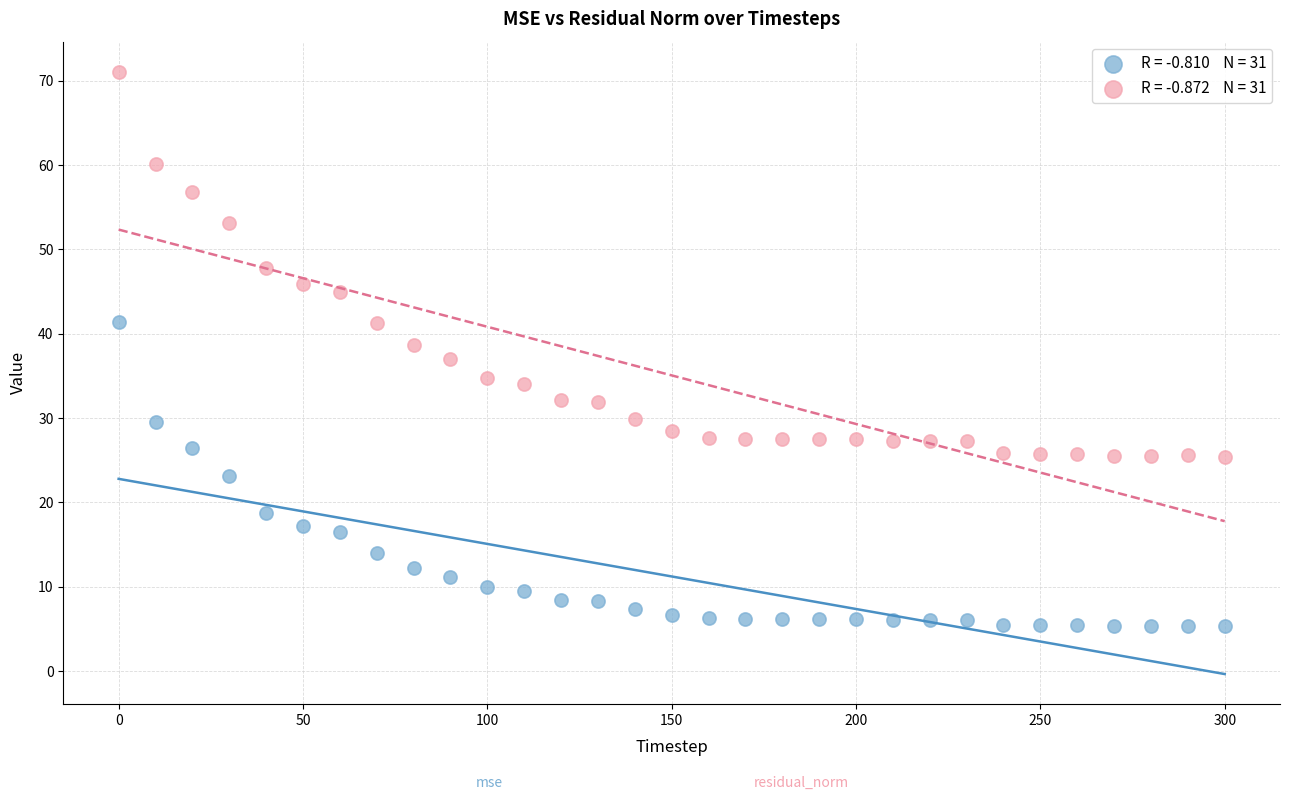

Across all data points, what is the range of Y values (max minus min)?

65.8